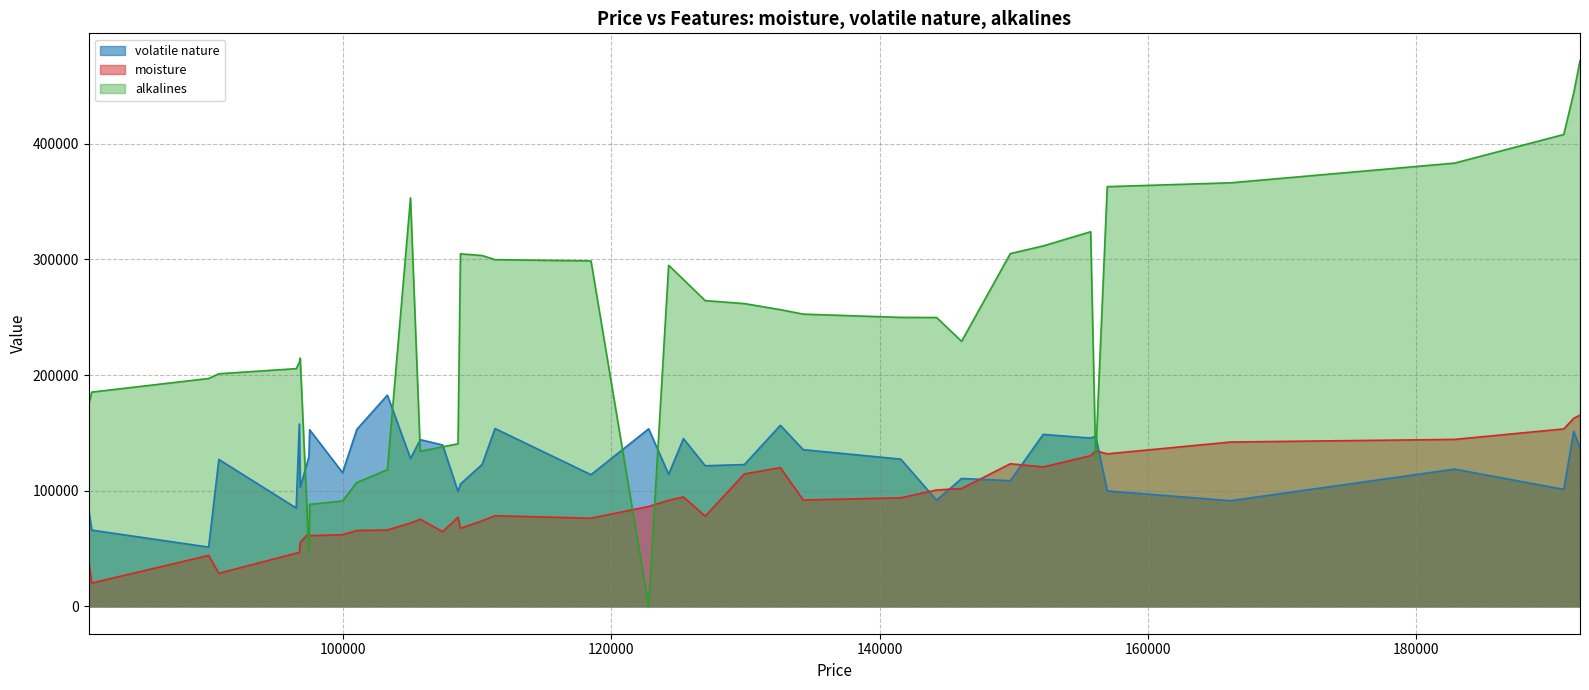

How many interior local peaks does the moisture series have?

9